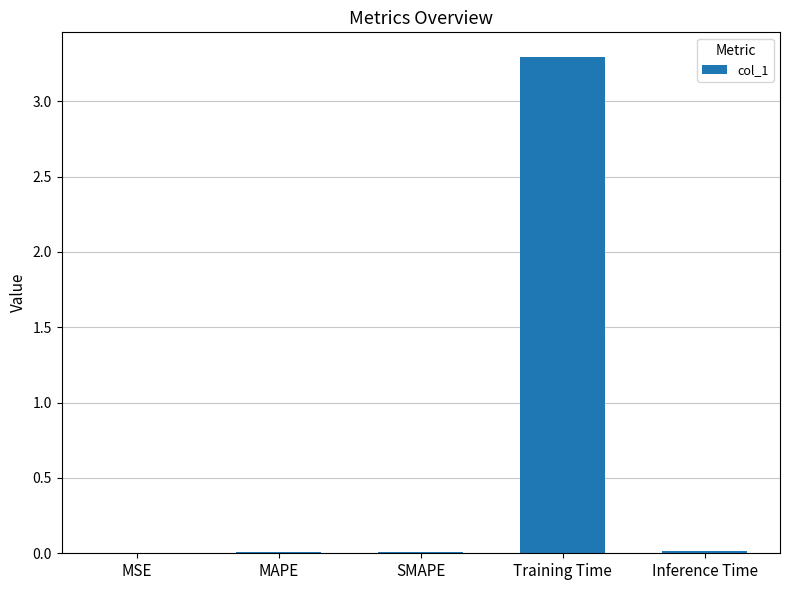

The chart shows a value of 0.0 at SMAPE. True or false?

True